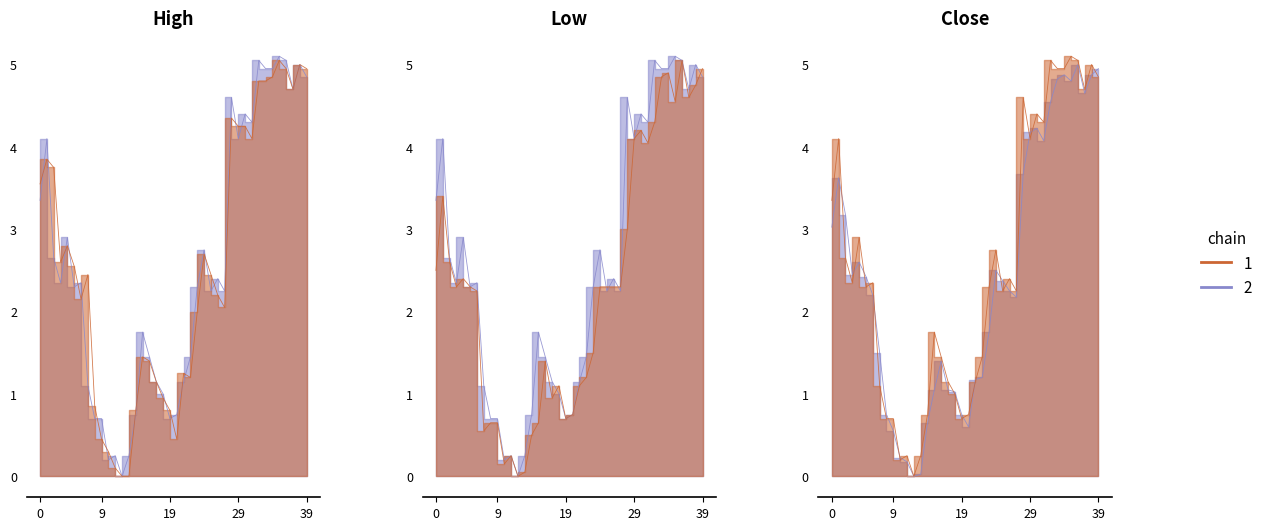

At which category does the chart reach its minimum across all series?

12